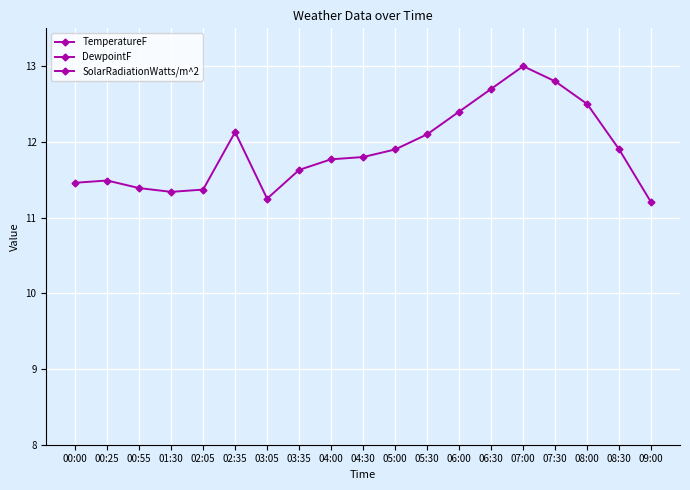

How many data points does each series have?

19